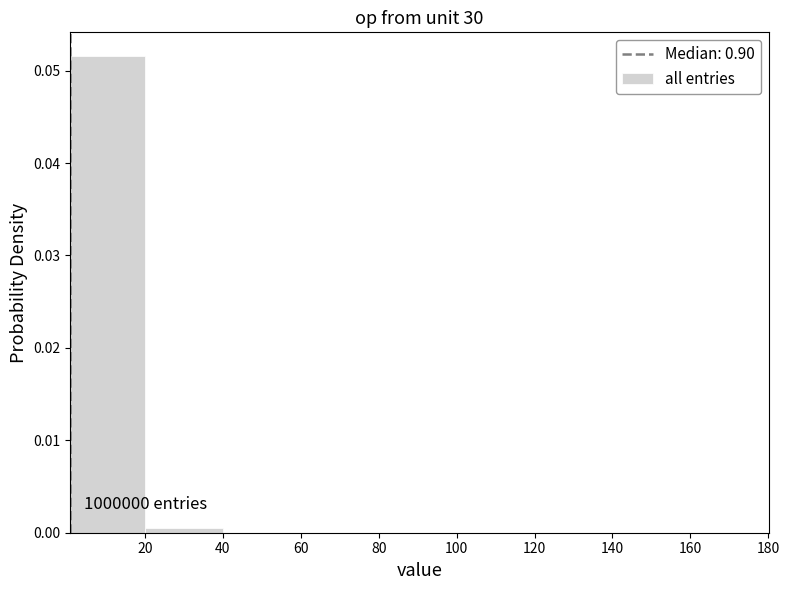

Over which range of the x-axis is the bar tallest?

0 to 20